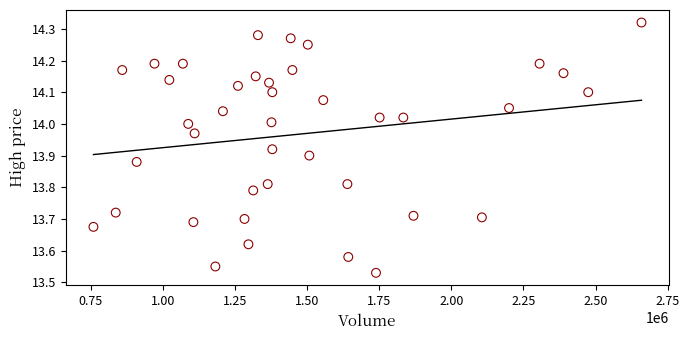

What is the range of X values (max minus min)?

1898815.0